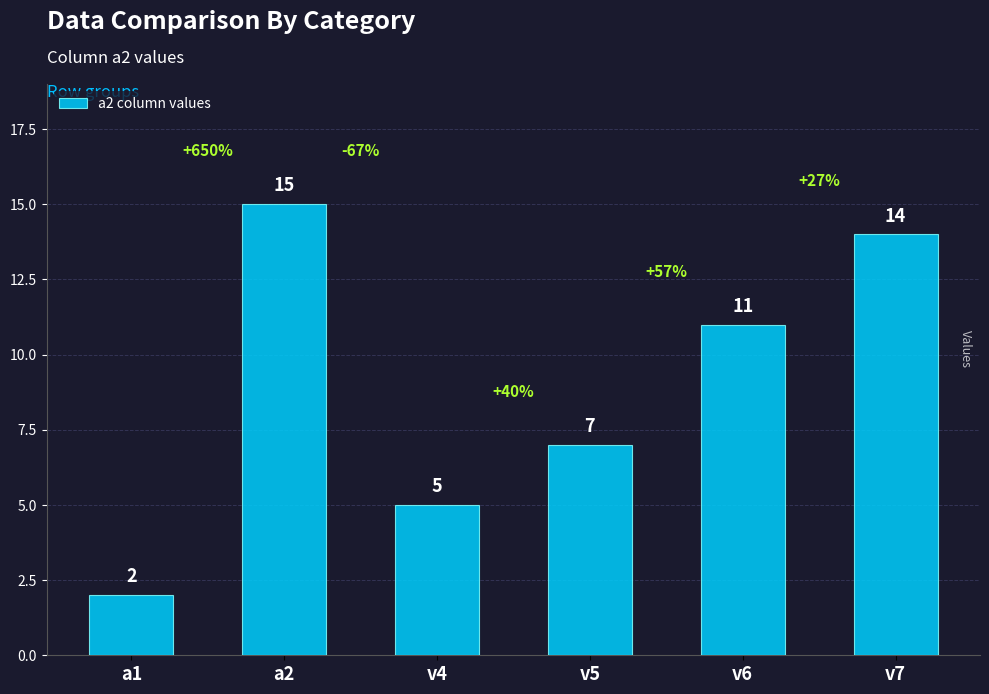

What is the maximum value shown in the chart?

15